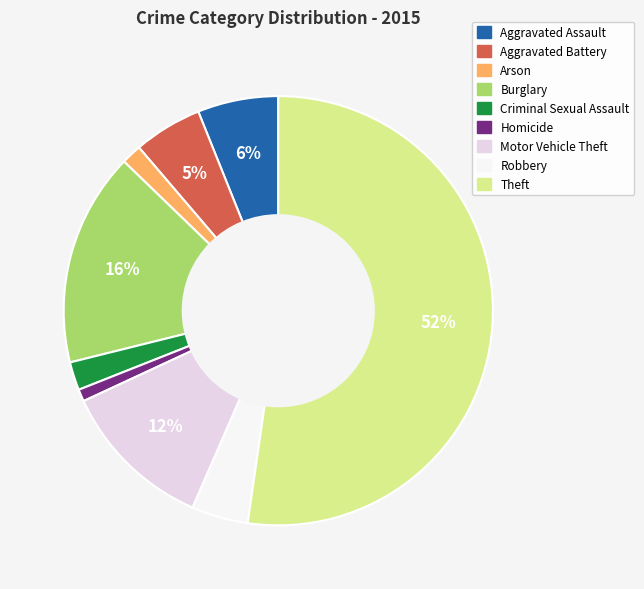

How many slices are in this pie chart?

9